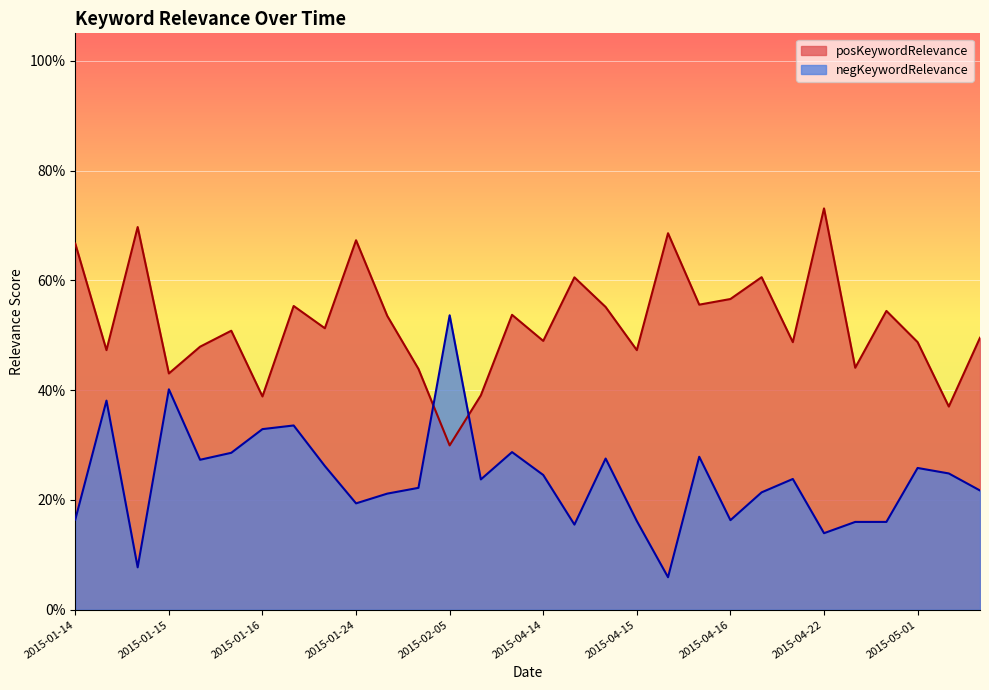

True or false: negKeywordRelevance has more than 1 points higher than both neighbors.

True